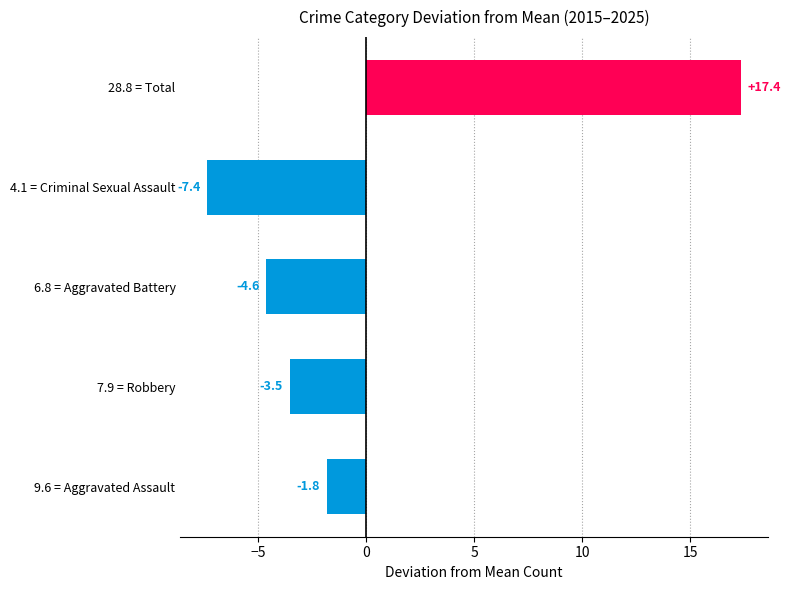

At which category does the chart reach its minimum across all series?

4.1 = Criminal Sexual Assault